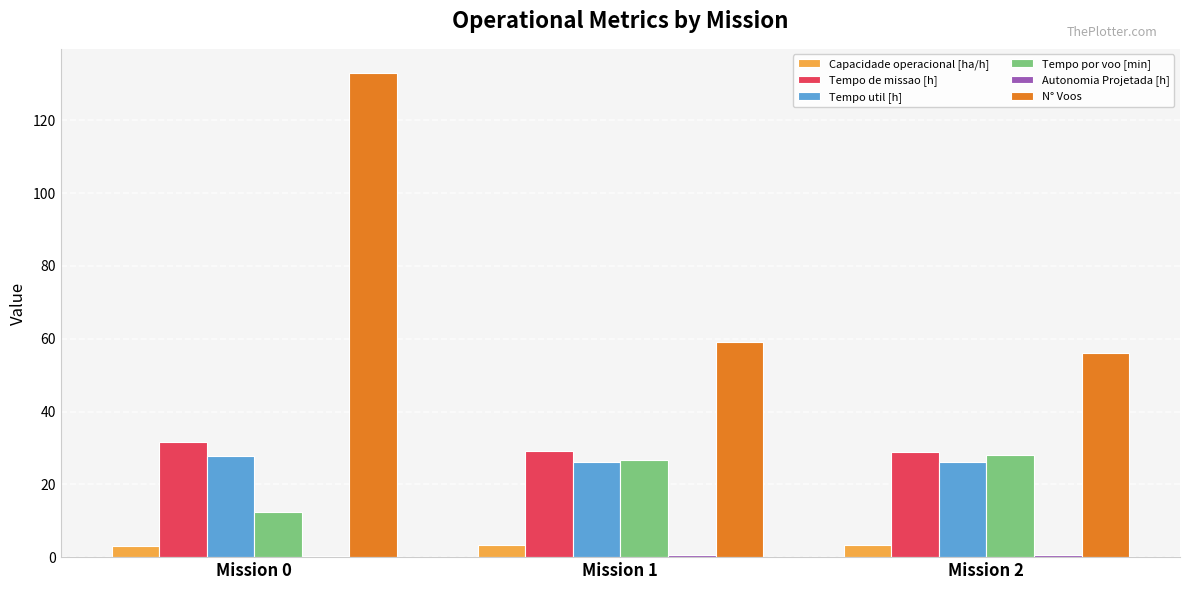

What is the spread (max minus min) of values at Mission 0?

132.8